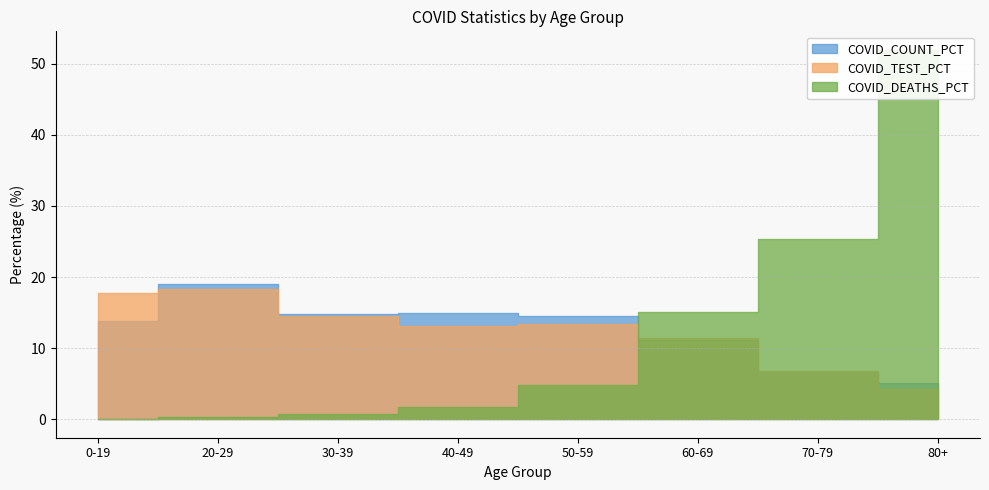

Is the value of COVID_DEATHS_PCT at 20-29 greater than the value of COVID_COUNT_PCT at 60-69?

No